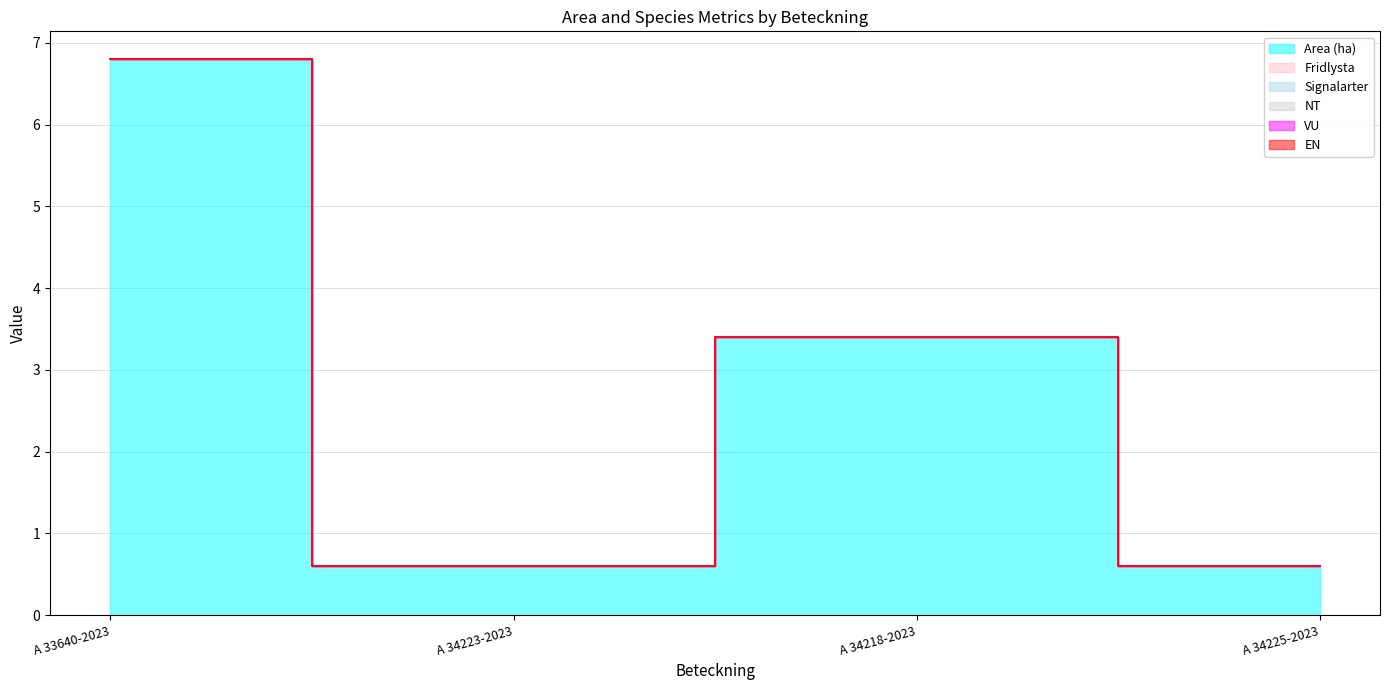

Does the chart have visible grid lines?

Yes